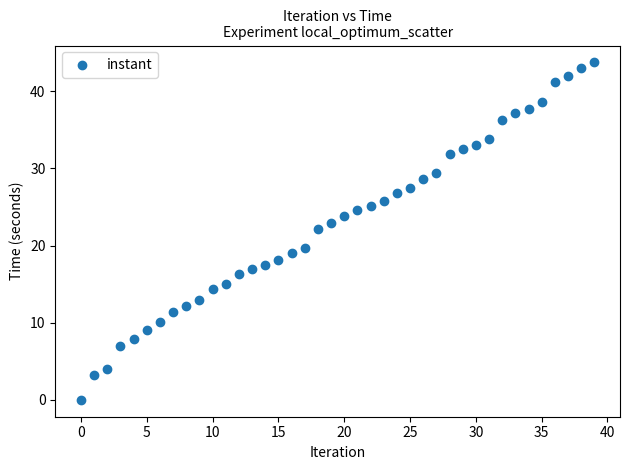

What is the range of Y values (max minus min)?

43.8